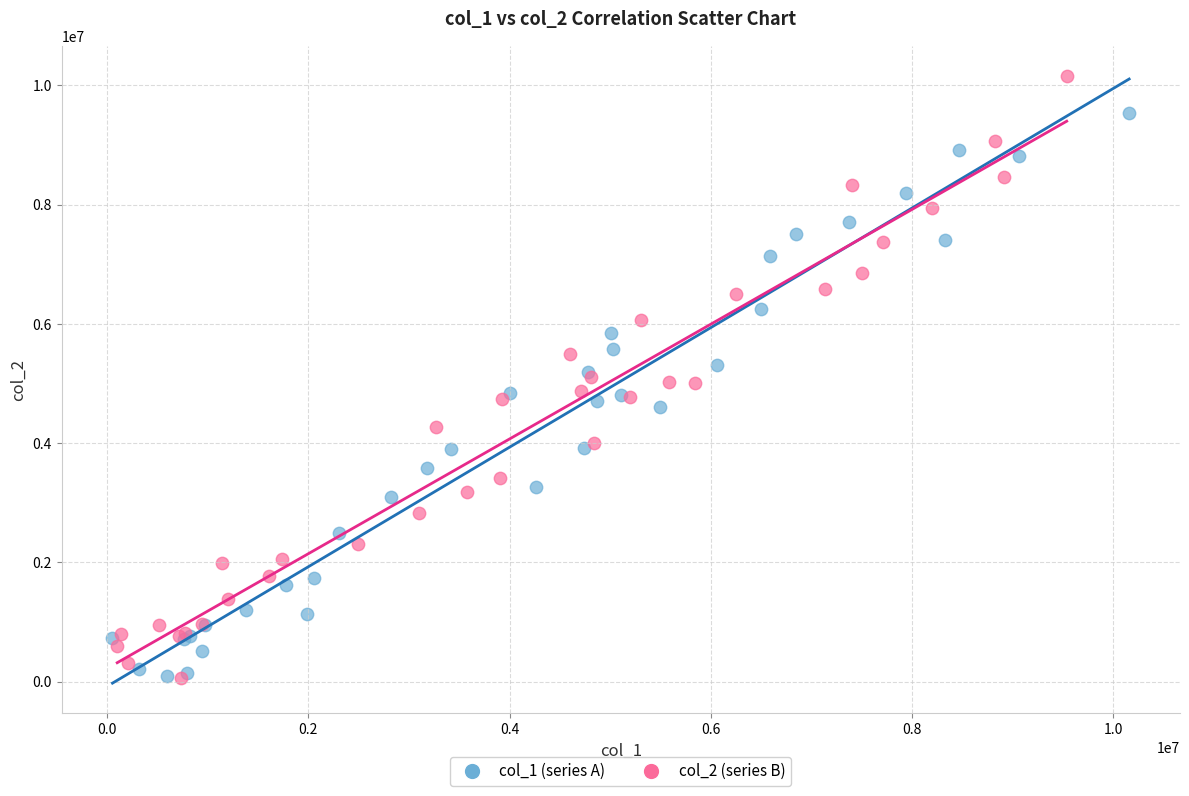

Which series has the largest Y range (max minus min)?

col_2 (series B)